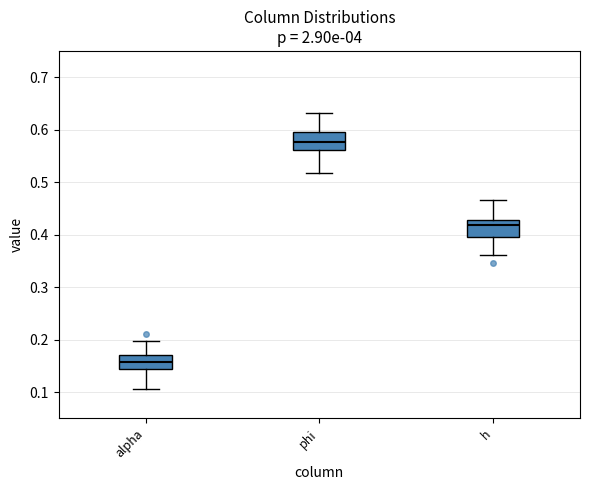

Reading left to right, transcribe this box plot: for each box, give where its median line is, the range the box spans, and where its two whiskers end, as read against the y-axis. The values are not printed on the chart, so give them approximately, as read against the axis.

alpha: median 0.16, box 0.15 to 0.17, whiskers 0.11 to 0.20
phi: median 0.58, box 0.56 to 0.60, whiskers 0.52 to 0.63
h: median 0.42, box 0.40 to 0.43, whiskers 0.36 to 0.47